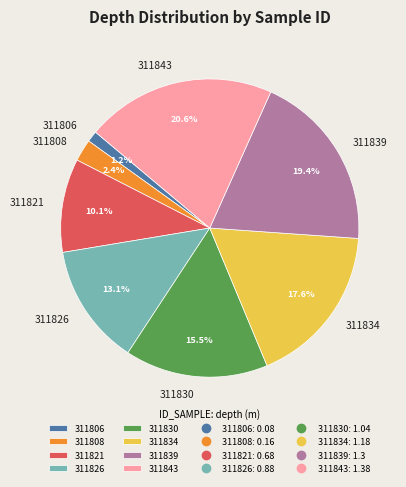

Rank the categories by value from lowest to highest.

311806, 311808, 311821, 311826, 311830, 311834, 311839, 311843